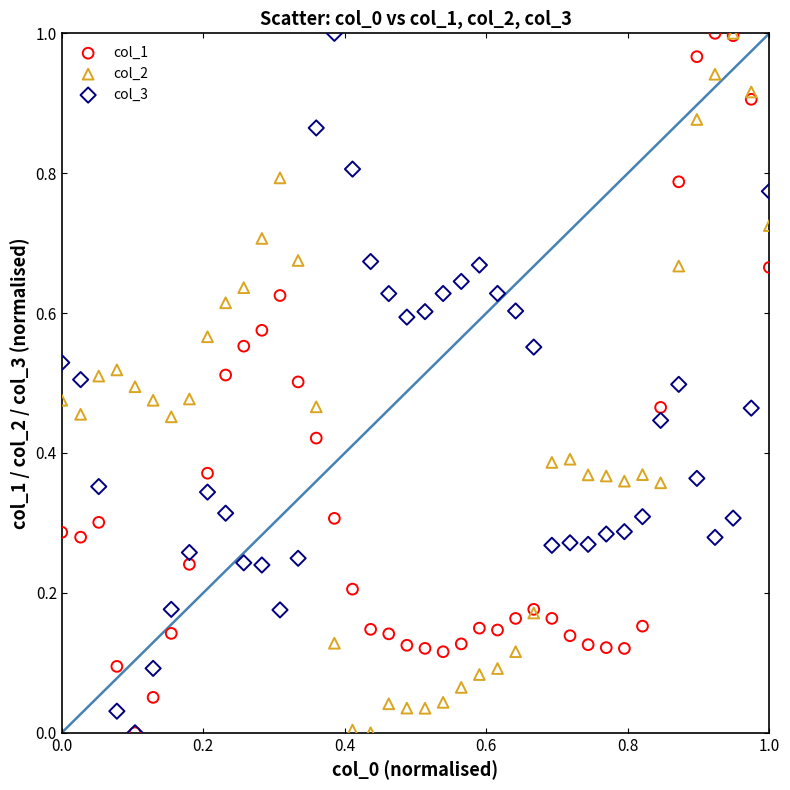

What are all the series names shown in the legend?

col_1, col_2, col_3